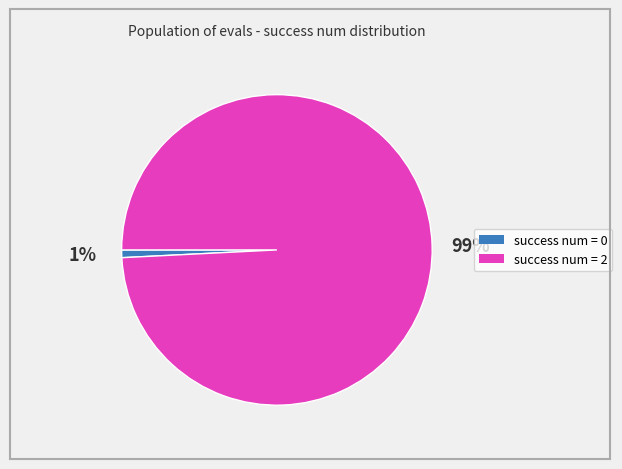

To the nearest percent, what is the average slice percentage?

50%